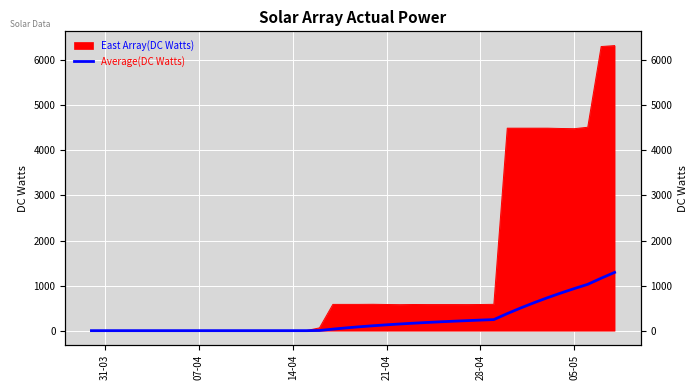

How many lines are shown in the chart?

1